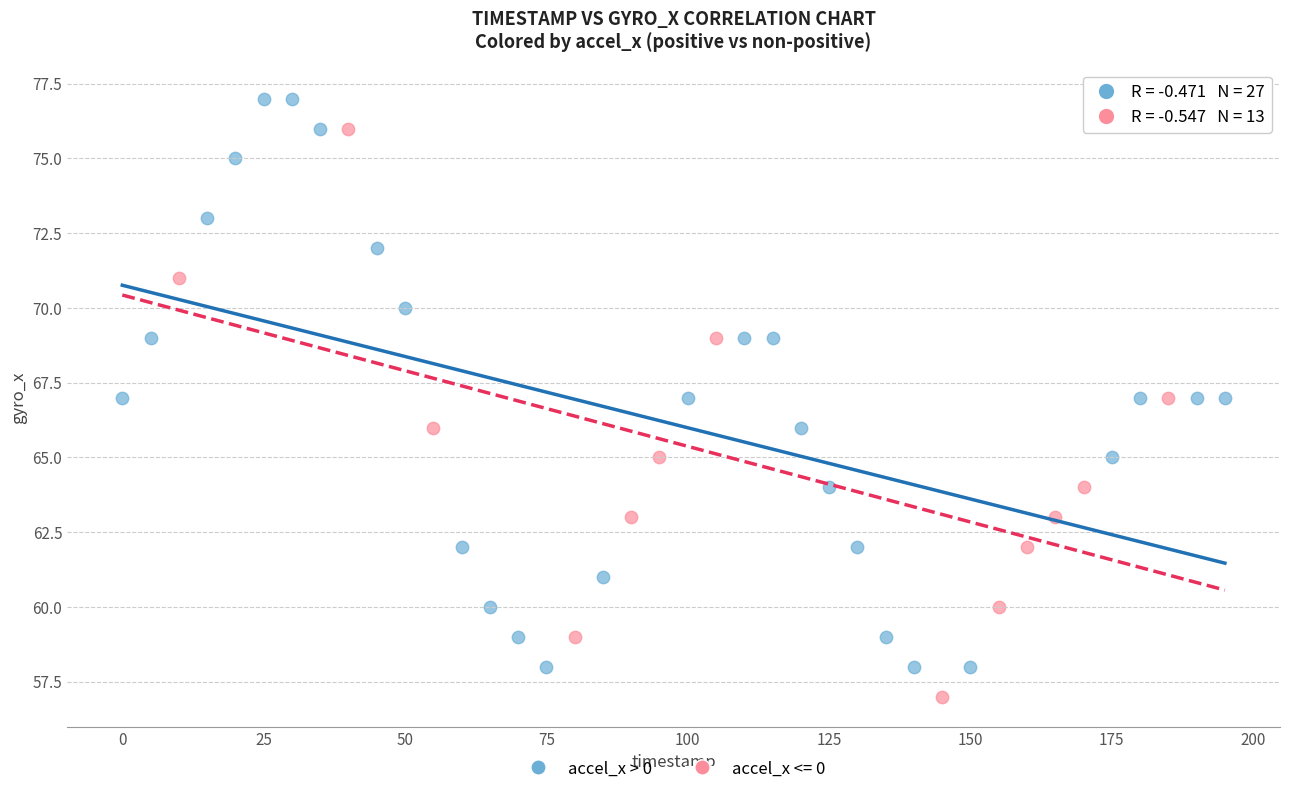

Which series reaches the minimum Y coordinate?

accel_x <= 0